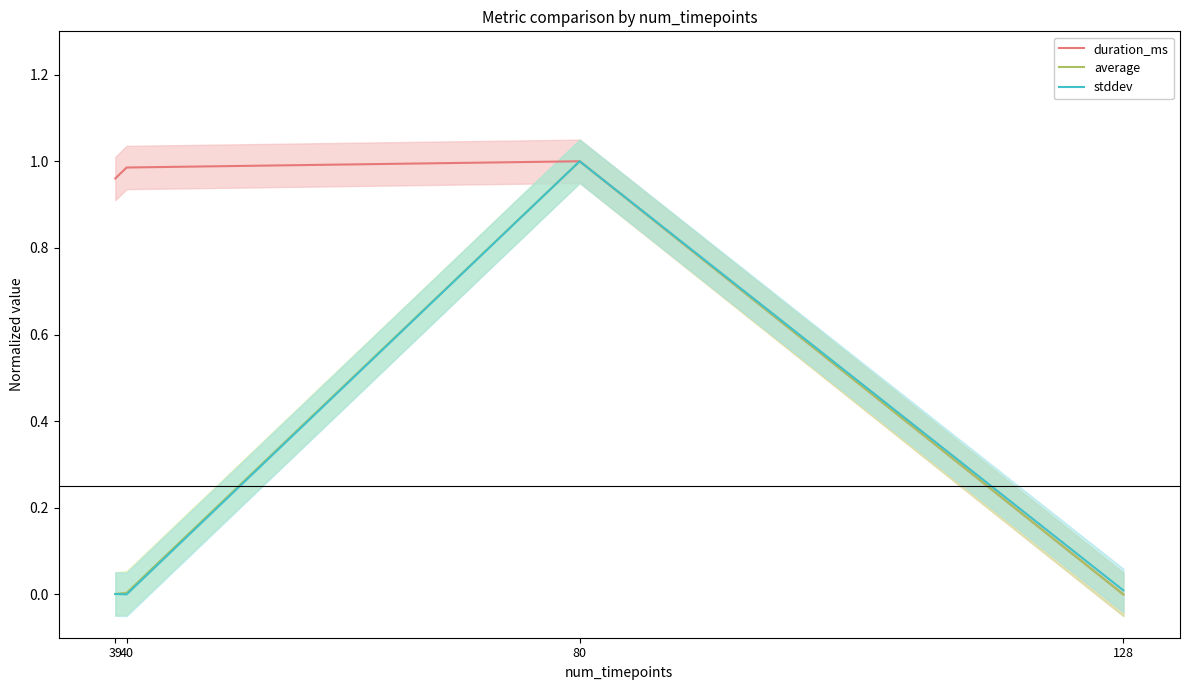

How many lines are shown in the chart?

3